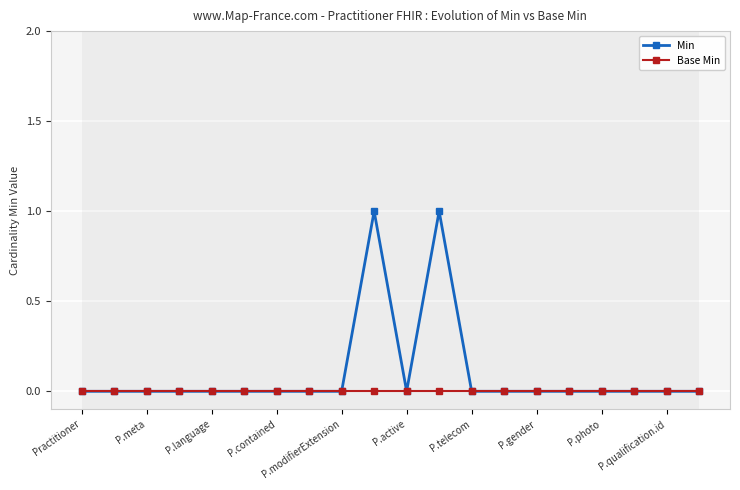

Is it true that Min equals 0 at P.modifierExtension?

True